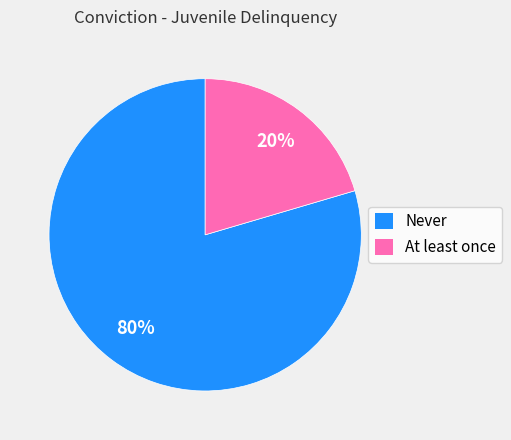

Combined, do Never and At least once account for over 50%?

Yes